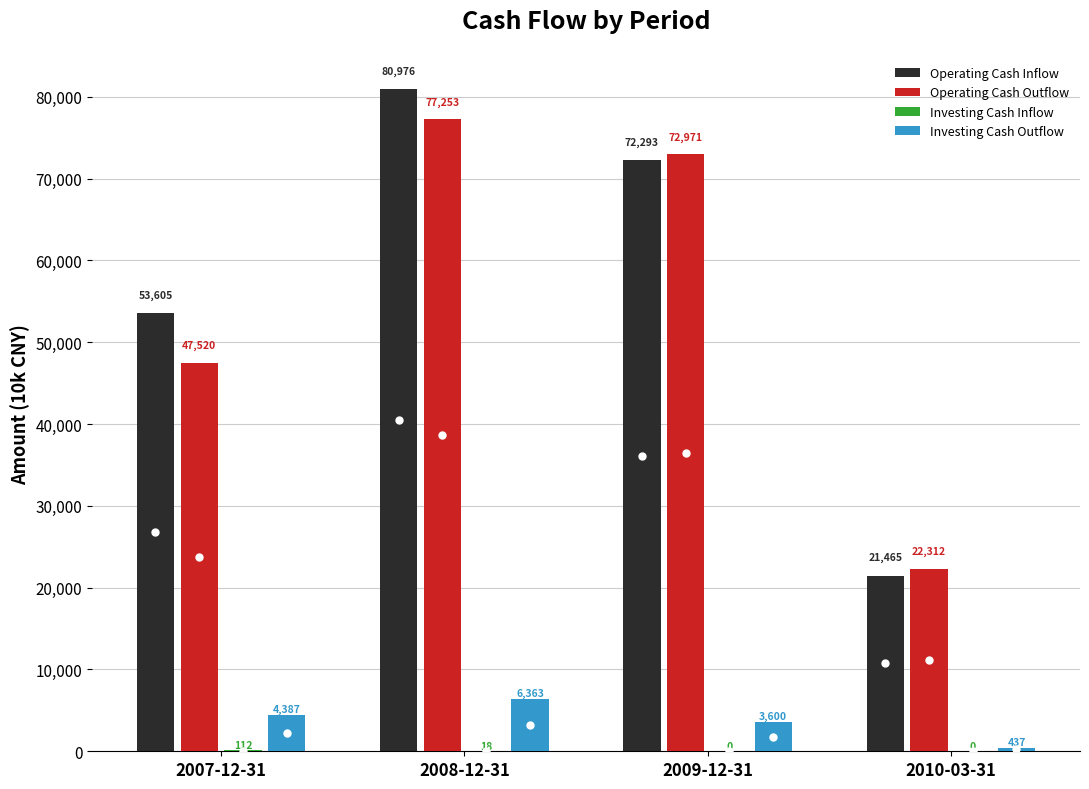

What is the maximum value shown in the chart?

80976